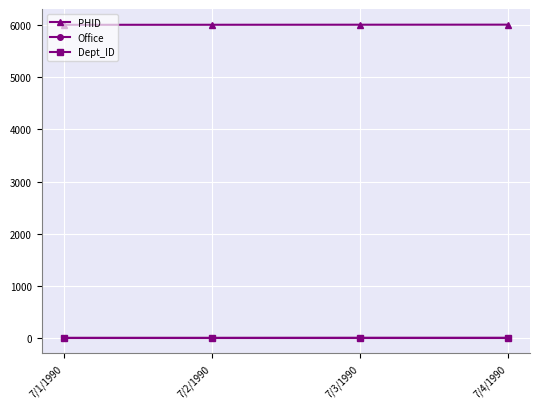

What is the maximum value shown in the chart?

6004